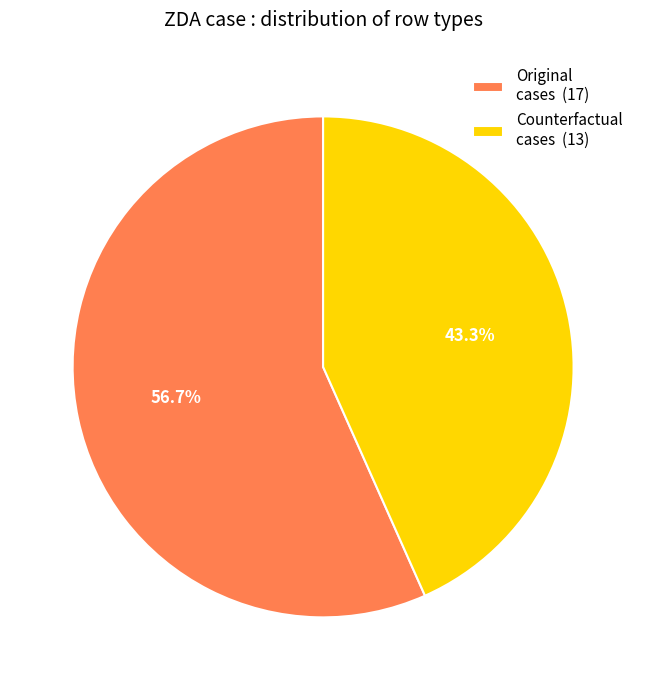

Combined, do Original cases (17) and Counterfactual cases (13) account for over 50%?

Yes